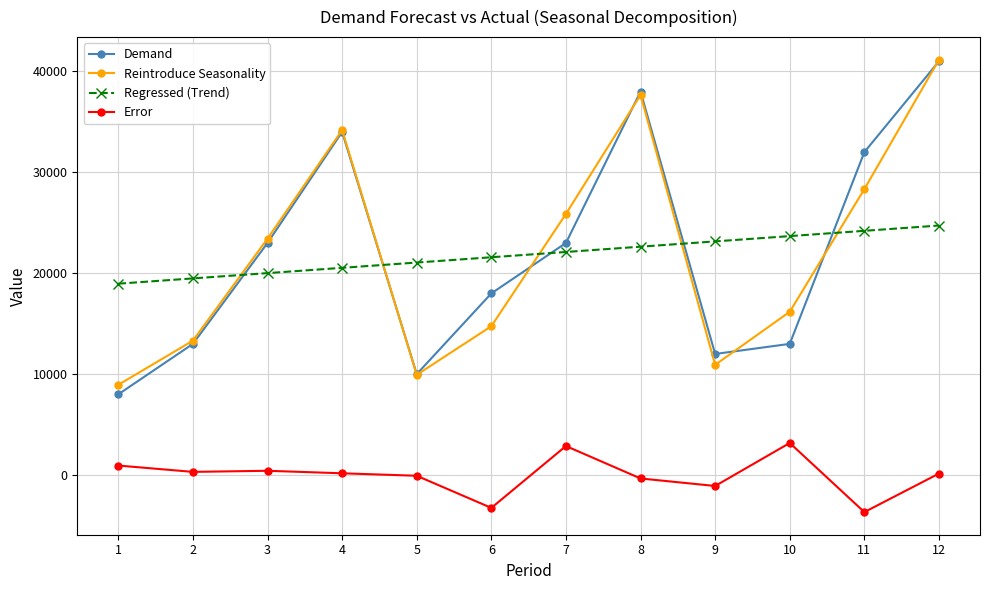

The value of Regressed (Trend) at 7 is 22105.7. True or false?

True